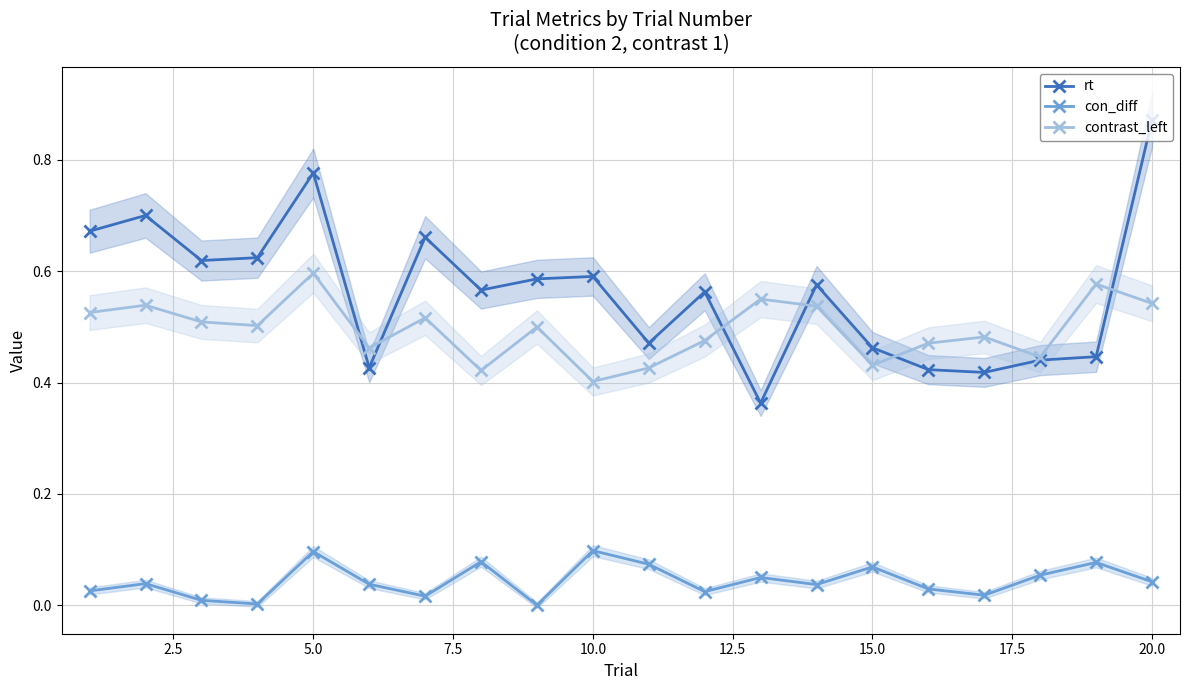

True or false: con_diff has more than 2 interior local peaks.

True